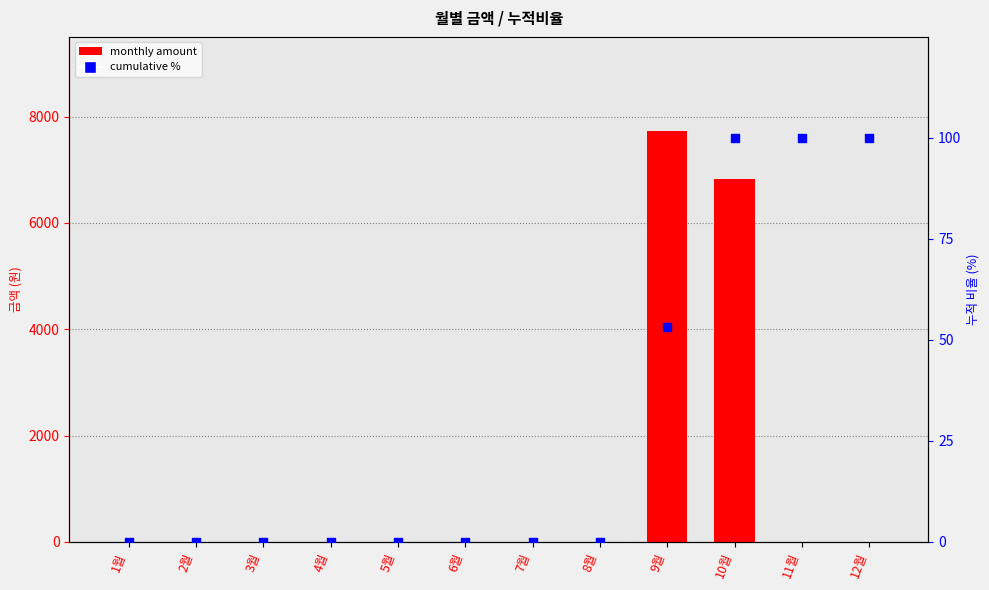

Which series reaches the minimum Y coordinate?

monthly amount